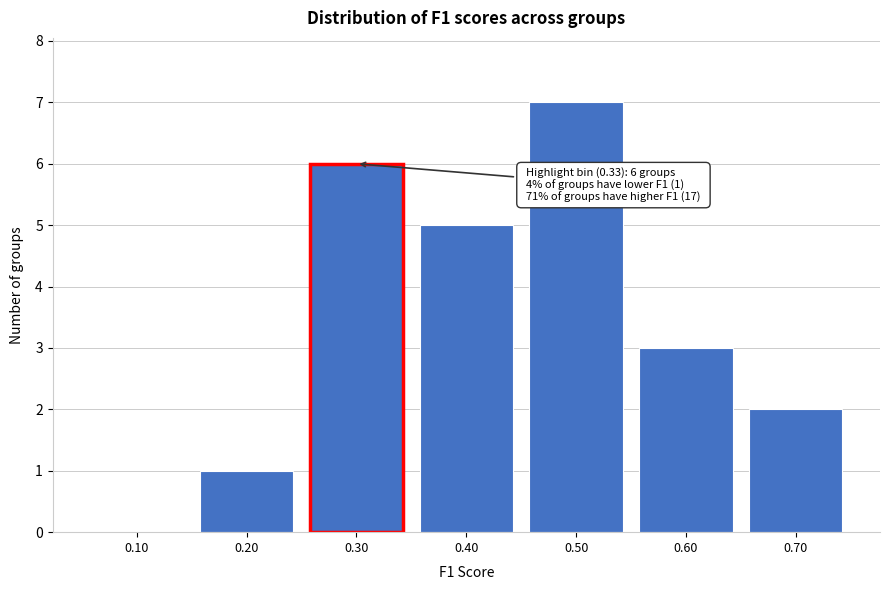

Reading left to right, transcribe all the data shown in this chart.

0.10=0	0.20=1	0.30=6	0.40=5	0.50=7	0.60=3	0.70=2